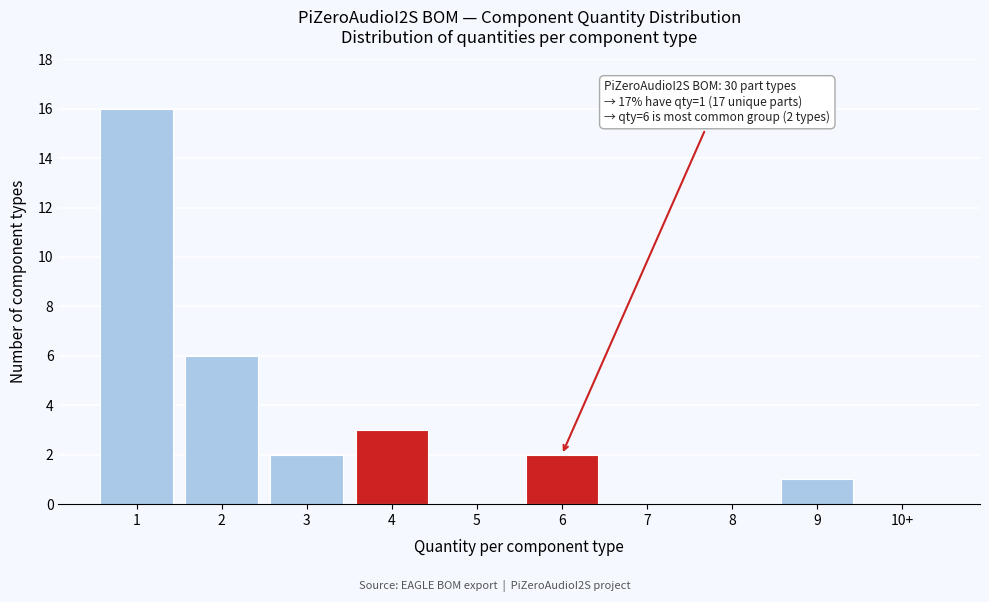

Reading right to left, transcribe all the data shown in this chart.

10+=0	9=1	8=0	7=0	6=2	5=0	4=3	3=2	2=6	1=16